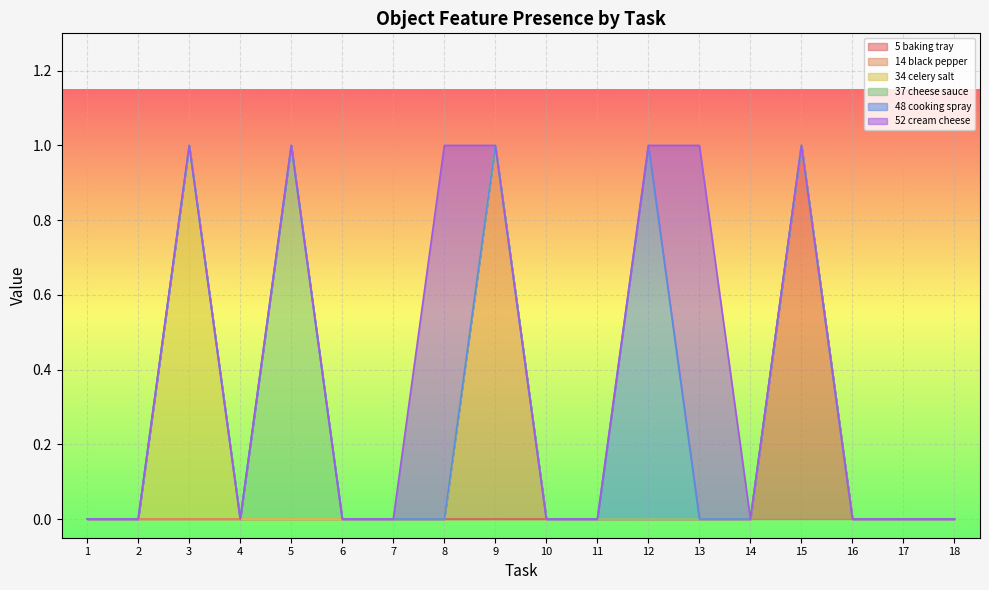

Which category has the highest value in the 5 baking tray series?

15